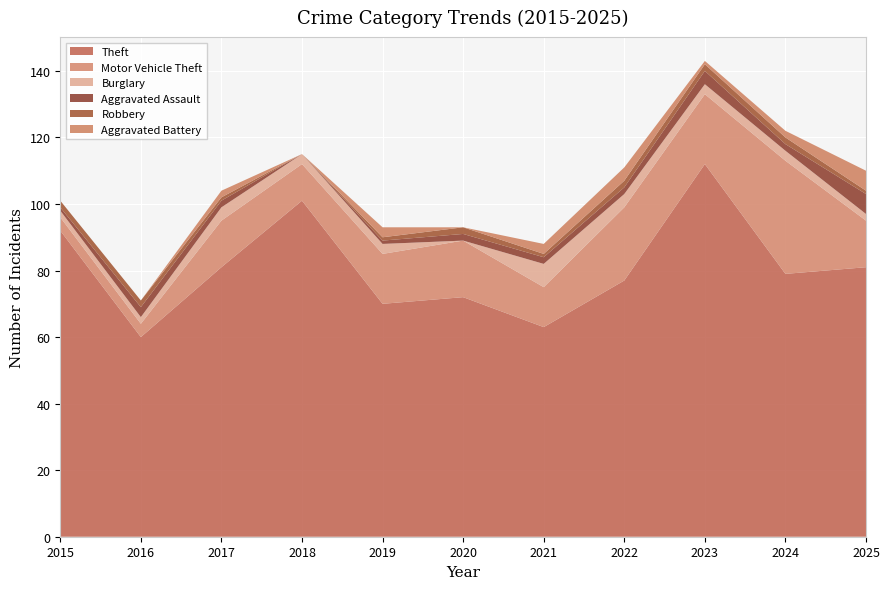

Reading left to right, list all the values displayed in this chart.

Theft: 92	60	81	101	70	72	63	77	112	79	81
Motor Vehicle Theft: 4	4	14	11	15	17	12	22	21	34	14
Burglary: 2	2	4	3	3	0	7	4	3	3	2
Aggravated Assault: 1	3	2	0	1	2	2	2	4	2	6
Robbery: 2	2	1	0	1	2	1	2	2	2	1
Aggravated Battery: 0	0	2	0	3	0	3	4	1	2	6